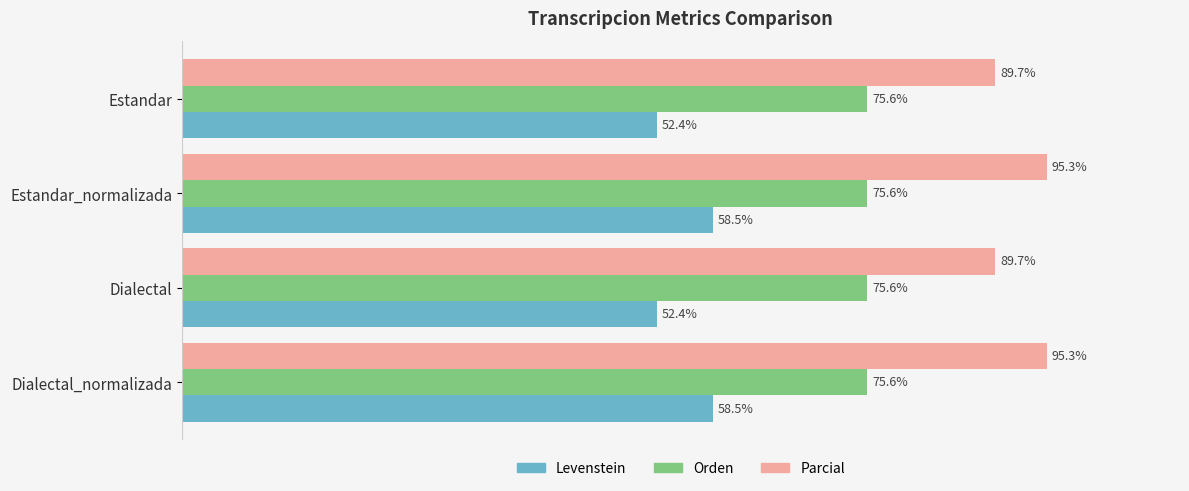

Which series has the widest spread of values?

Levenstein